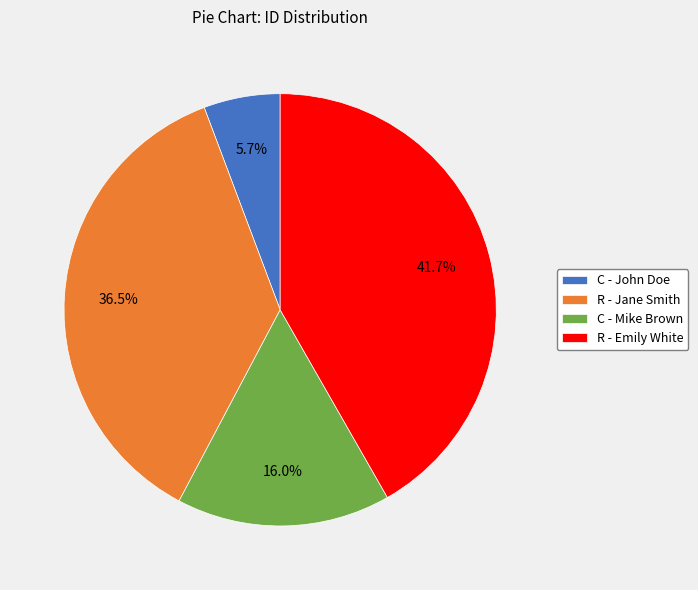

What percentage is the C - John Doe slice, to the nearest percent?

6%